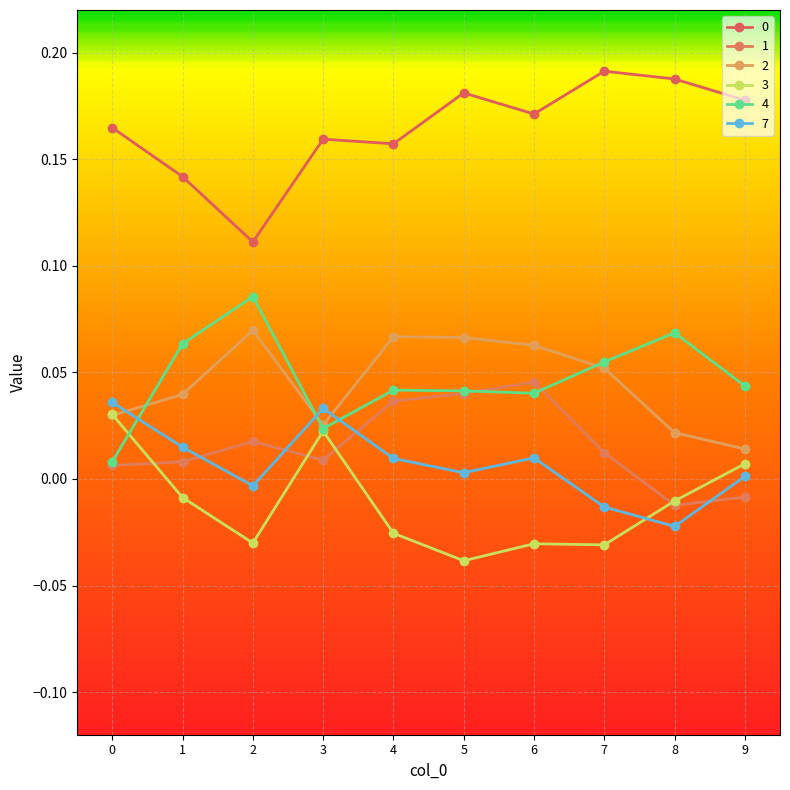

Which series ends up on top after the final intersection of 4 and 1?

4